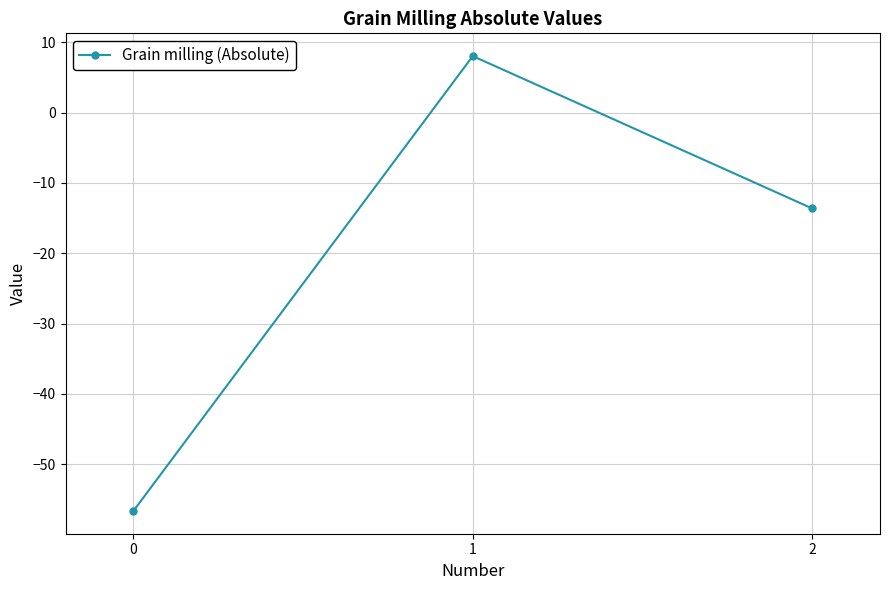

How many data points are less than -13?

2